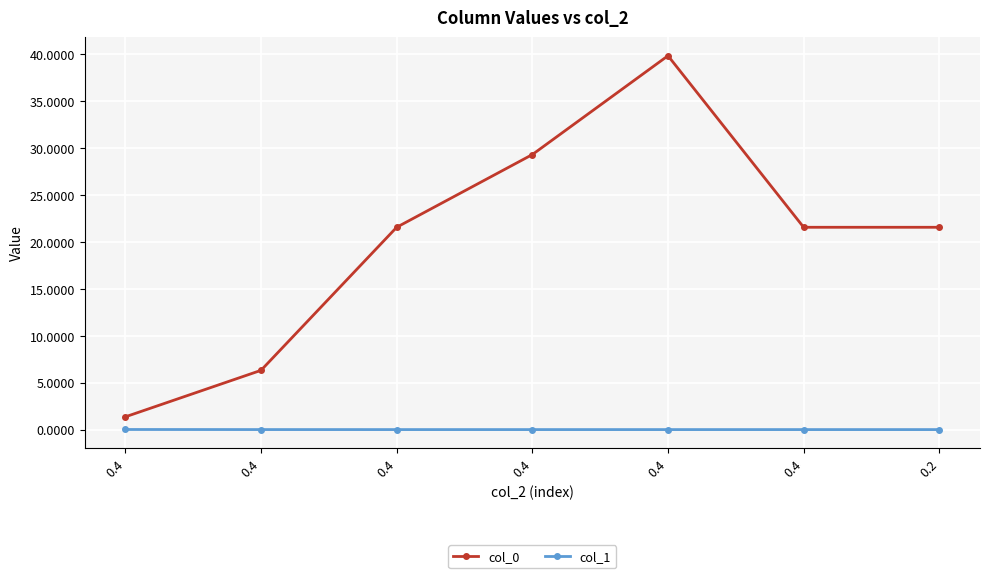

How many interior local peaks does the col_0 series have?

1